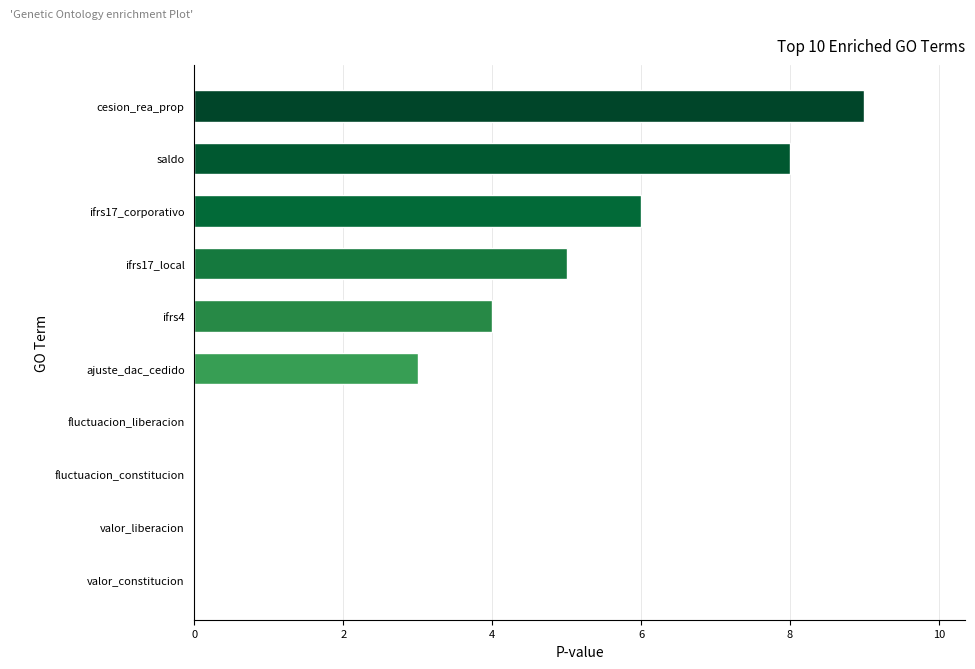

Does the chart contain stacked bars?

No